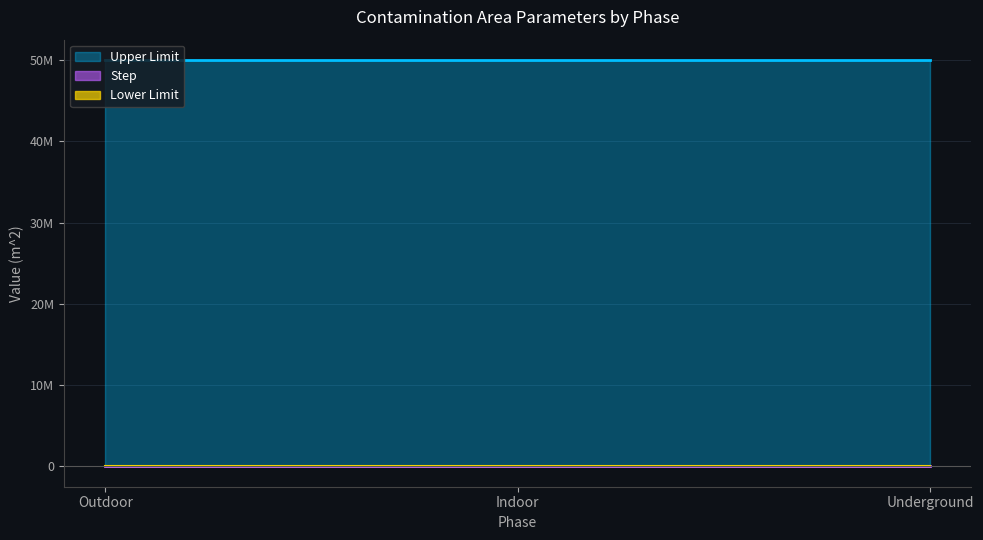

What is the sum of the Step values at Outdoor and Underground?

20000